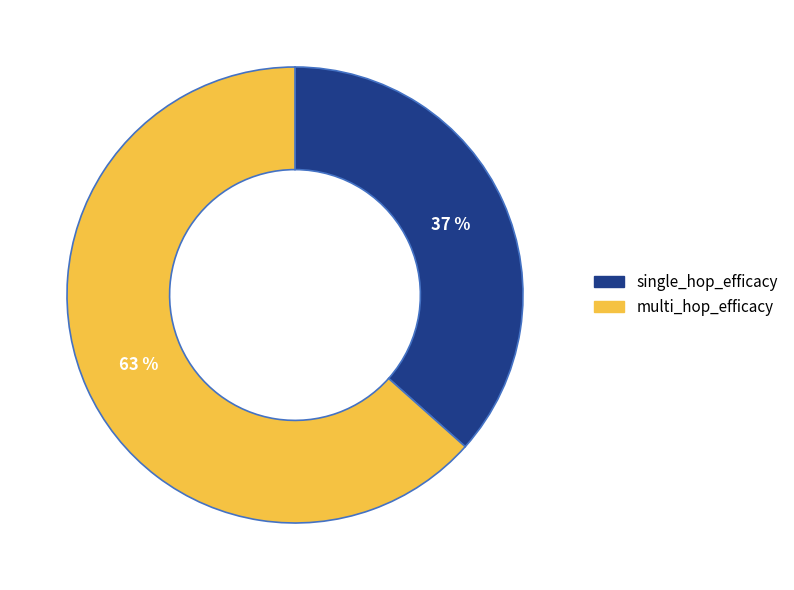

To the nearest percent, what is the average slice percentage?

50%